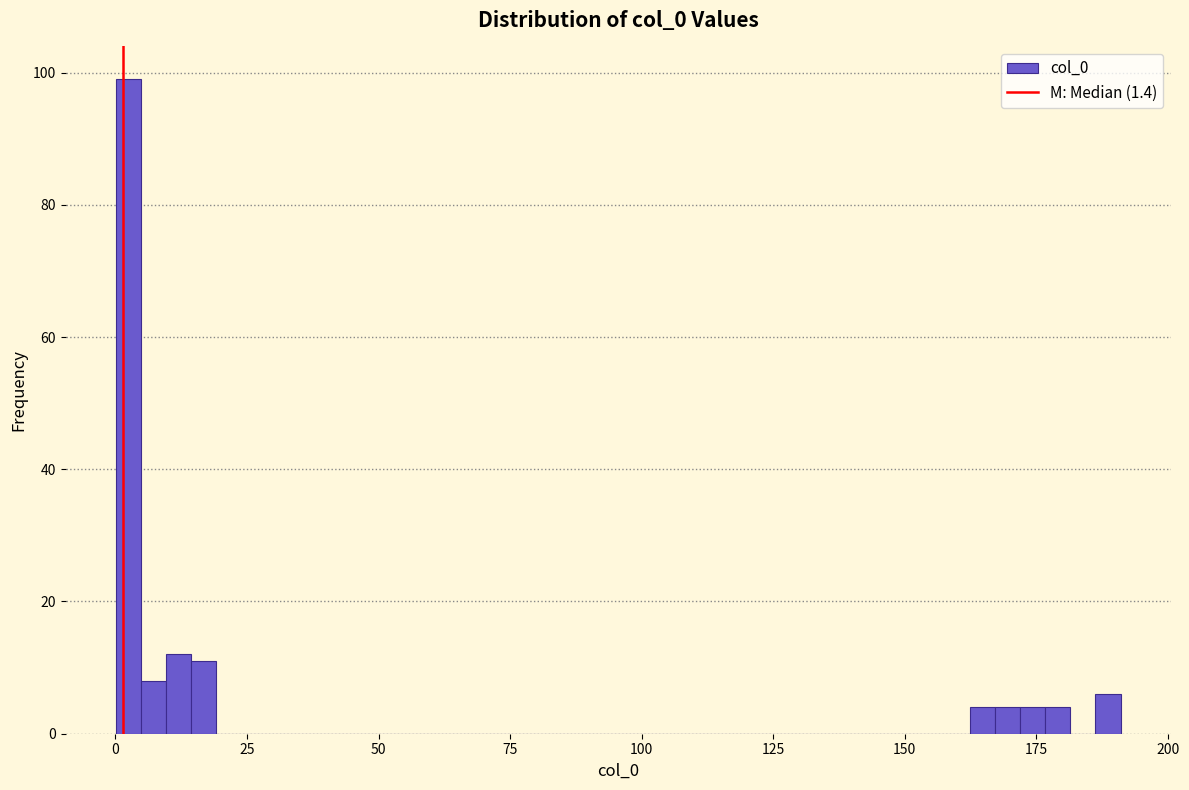

Around what value on the x-axis is the tallest bar? Give the approximate position of its centre, as read against the axis.

0